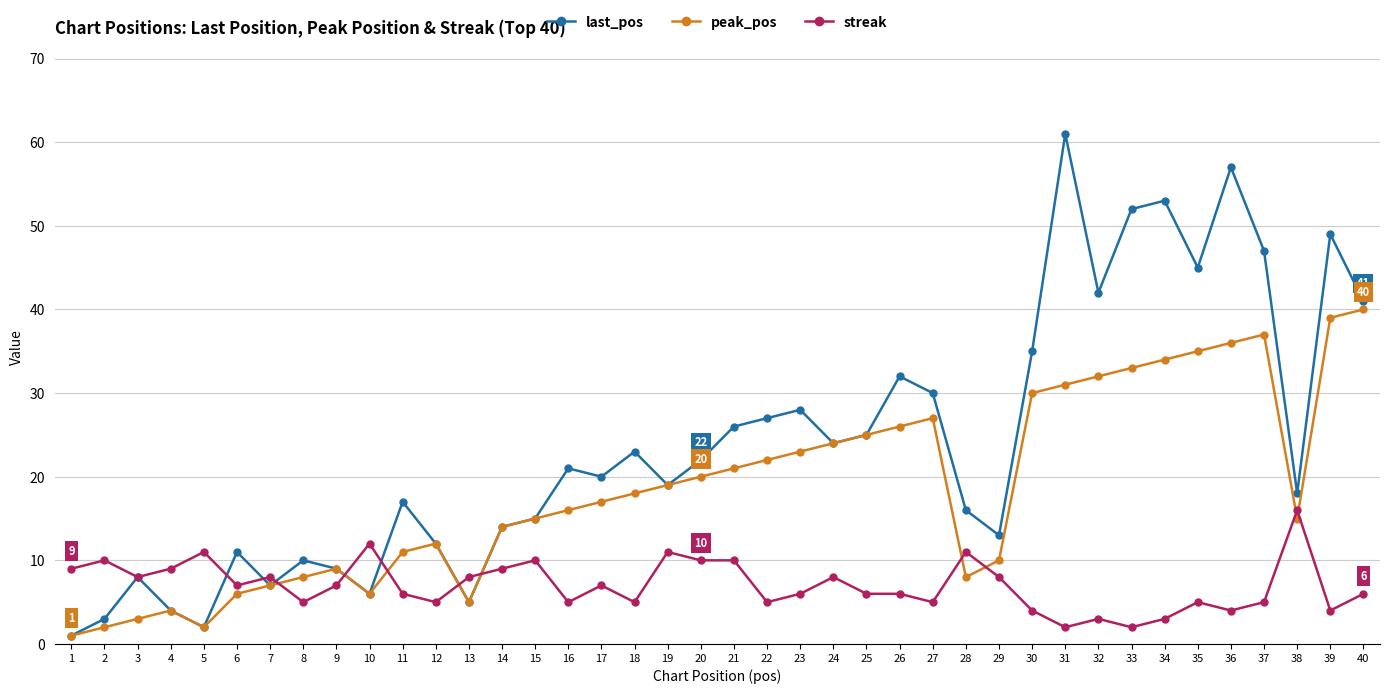

How many values in the last_pos series are below 21?

20